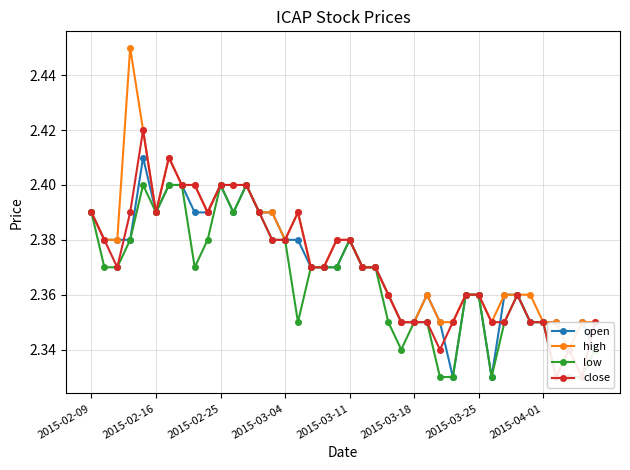

Count the close values in the range 2 to 3.

40